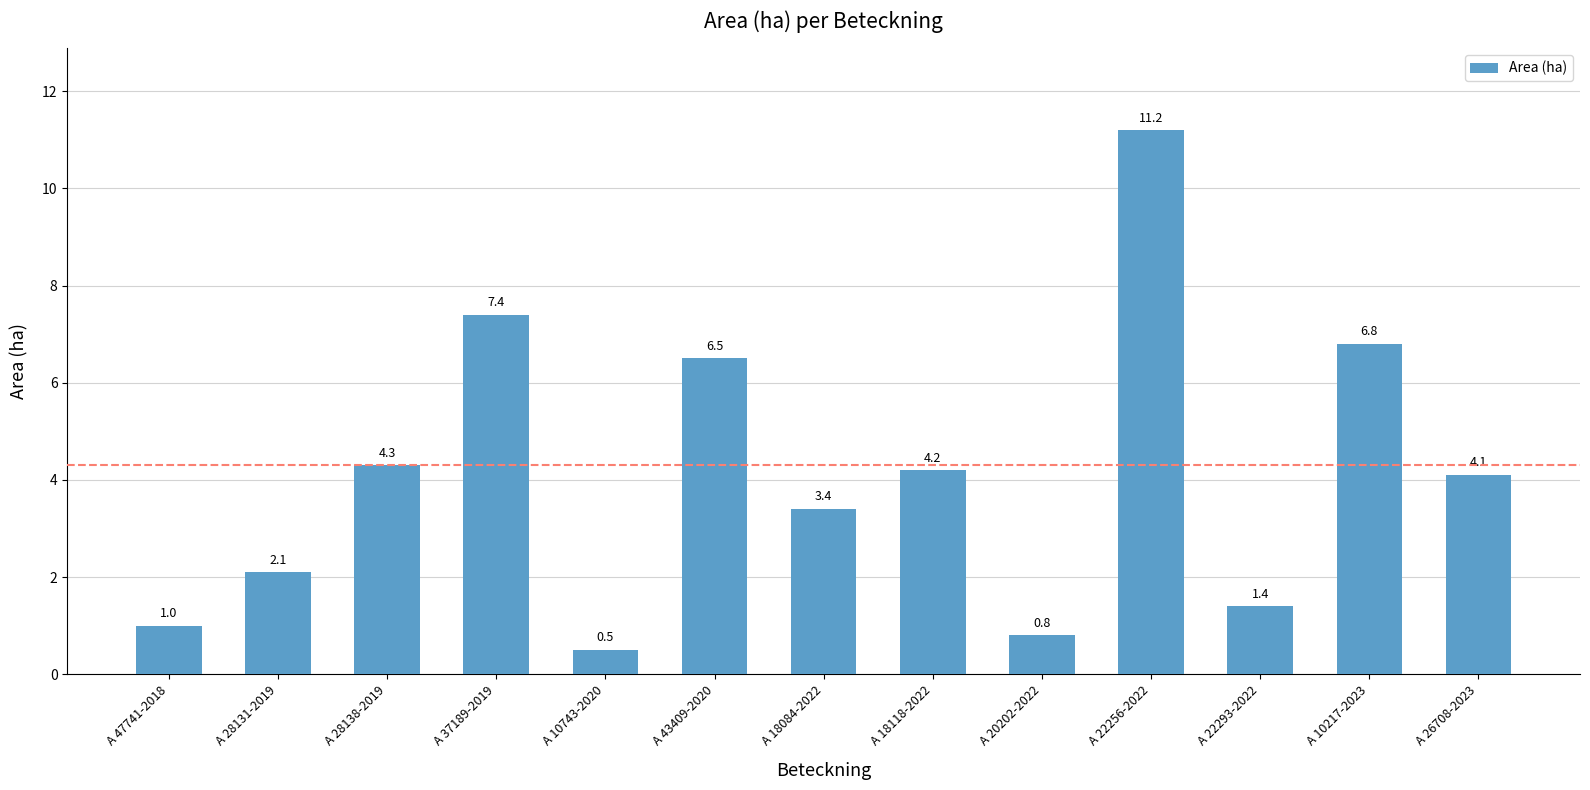

Rank the categories by value from lowest to highest.

A 10743-2020, A 20202-2022, A 47741-2018, A 22293-2022, A 28131-2019, A 18084-2022, A 26708-2023, A 18118-2022, A 28138-2019, A 43409-2020, A 10217-2023, A 37189-2019, A 22256-2022